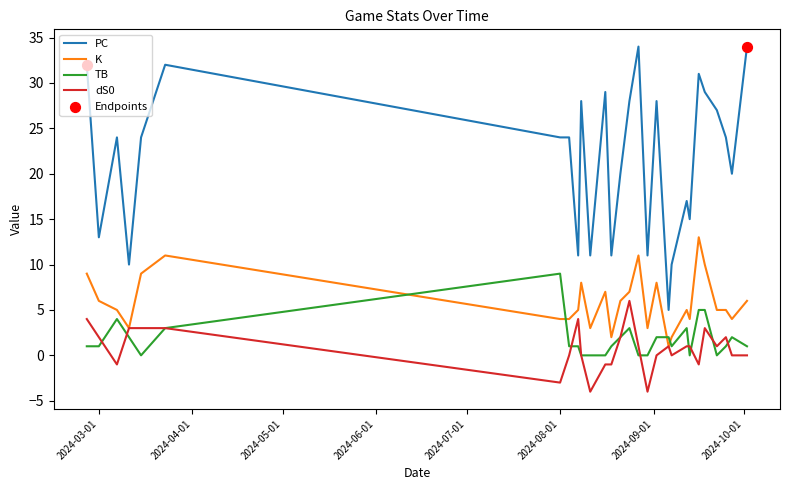

Which series has the widest spread of values?

PC